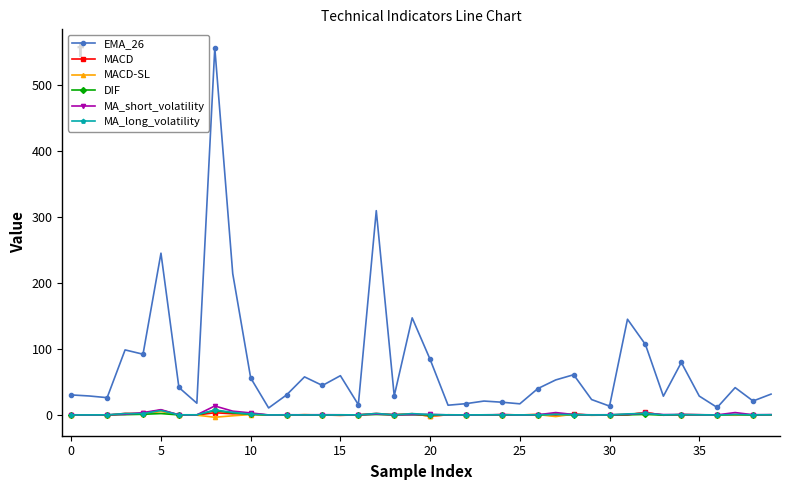

How many data points in EMA_26 are above 39?

20